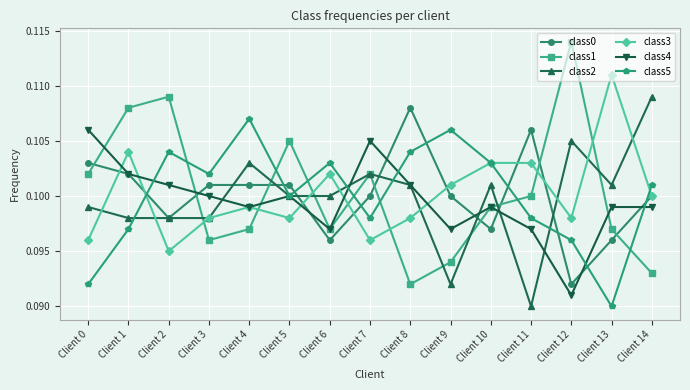

Rank the series by their maximum value, from lowest to highest.

class4, class5, class0, class2, class3, class1